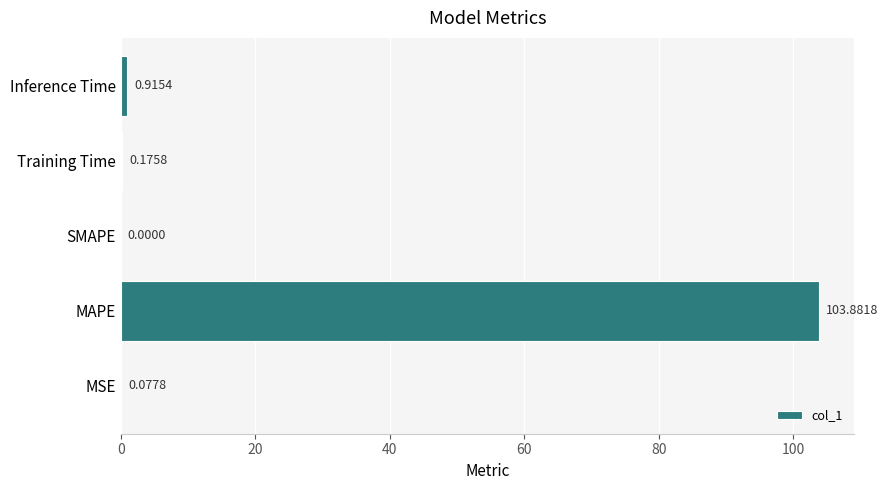

What is the change in value from MSE to MAPE?

+103.8